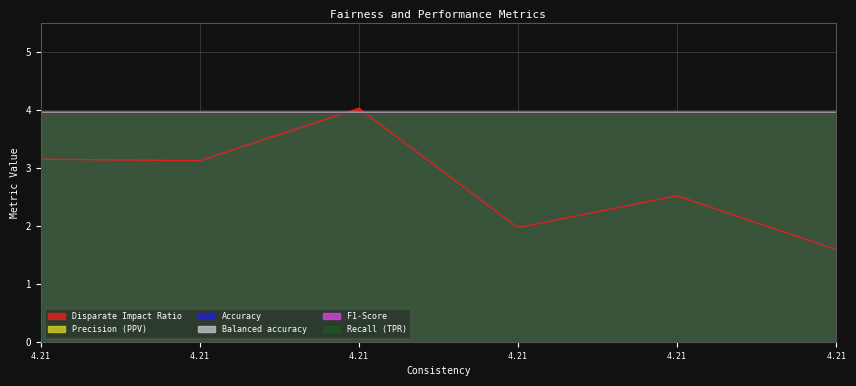

At which category does the chart reach its peak across all series?

4.211003717472107